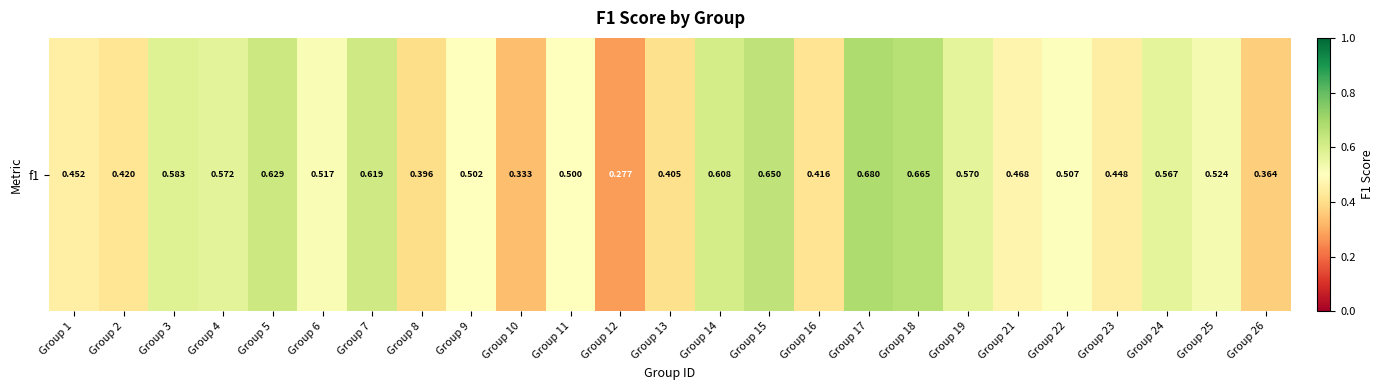

Reading left to right, list all the values displayed in this chart.

0.5	0.4	0.6	0.6	0.6	0.5	0.6	0.4	0.5	0.3	0.5	0.3	0.4	0.6	0.6	0.4	0.7	0.7	0.6	0.5	0.5	0.4	0.6	0.5	0.4